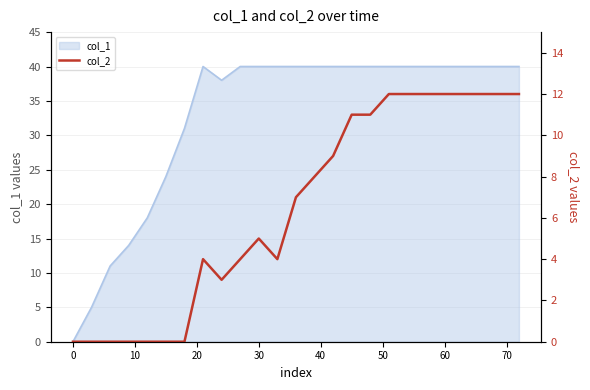

Is it true that col_1 equals 68 at 60?

False